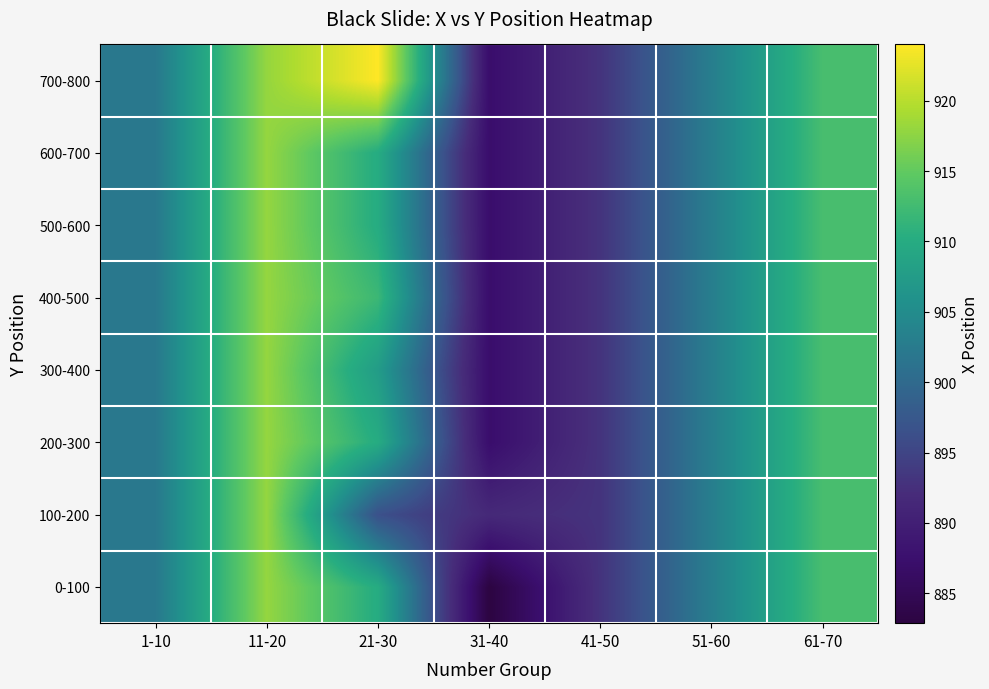

Reading left to right, list all the values displayed in this chart.

0-100: 1-10=902.1	11-20=918.0	21-30=910.0	31-40=882.9	41-50=893.0	51-60=903.0	61-70=913.0
100-200: 1-10=902.1	11-20=918.0	21-30=896.5	31-40=891.6	41-50=893.0	51-60=903.0	61-70=913.0
200-300: 1-10=902.1	11-20=918.0	21-30=910.0	31-40=887.2	41-50=893.0	51-60=903.0	61-70=913.0
300-400: 1-10=902.1	11-20=918.0	21-30=907.5	31-40=887.2	41-50=893.0	51-60=903.0	61-70=913.0
400-500: 1-10=902.1	11-20=918.0	21-30=912.0	31-40=887.2	41-50=893.0	51-60=903.0	61-70=913.0
500-600: 1-10=902.1	11-20=918.0	21-30=910.0	31-40=887.2	41-50=893.0	51-60=903.0	61-70=913.0
600-700: 1-10=902.1	11-20=918.0	21-30=910.0	31-40=887.2	41-50=893.0	51-60=903.0	61-70=913.0
700-800: 1-10=902.1	11-20=918.0	21-30=924.0	31-40=887.2	41-50=893.0	51-60=903.0	61-70=913.0